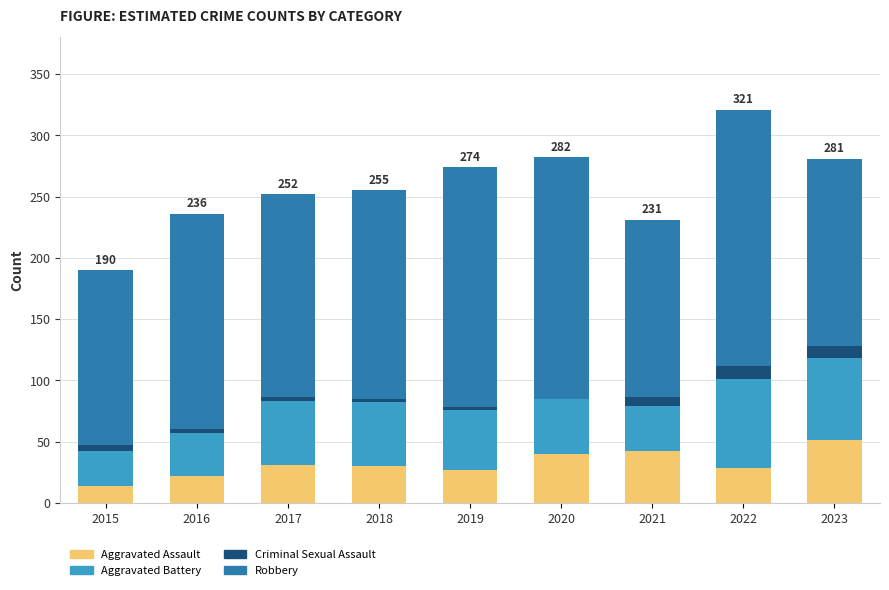

The Aggravated Assault series shows 28 at 2022. True or false?

True